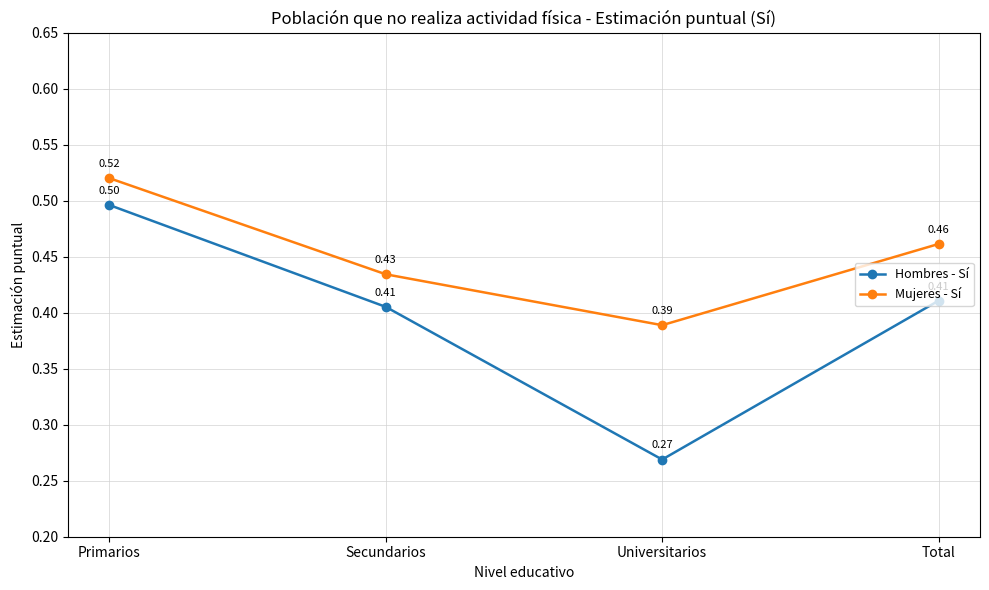

How many Hombres - Sí values are between 0 and 1?

4